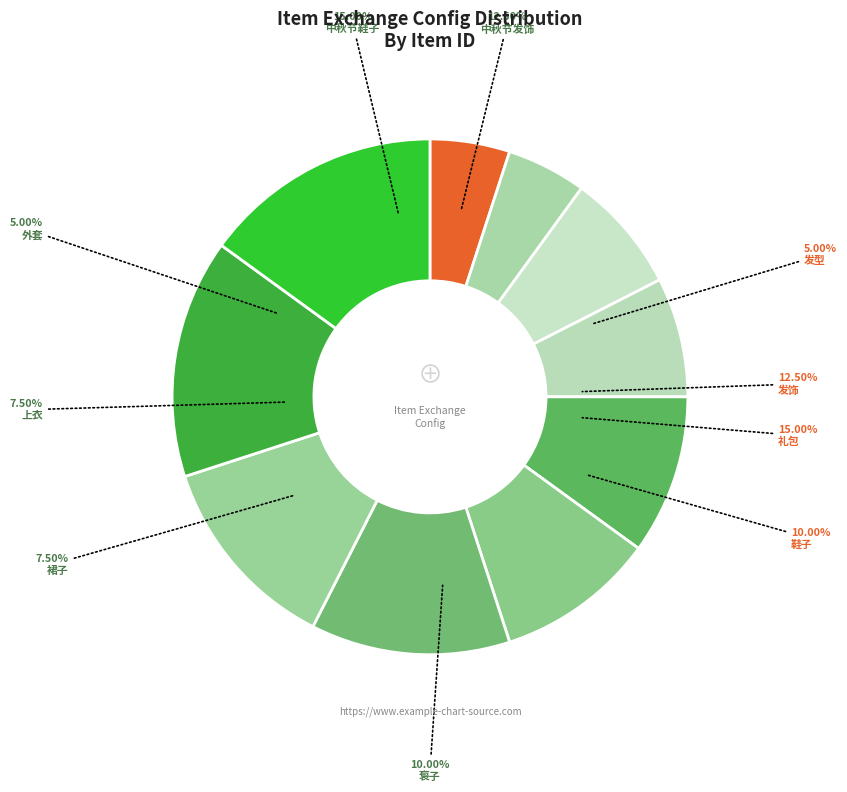

True or false: 10000 accounts for 4% of the total.

False